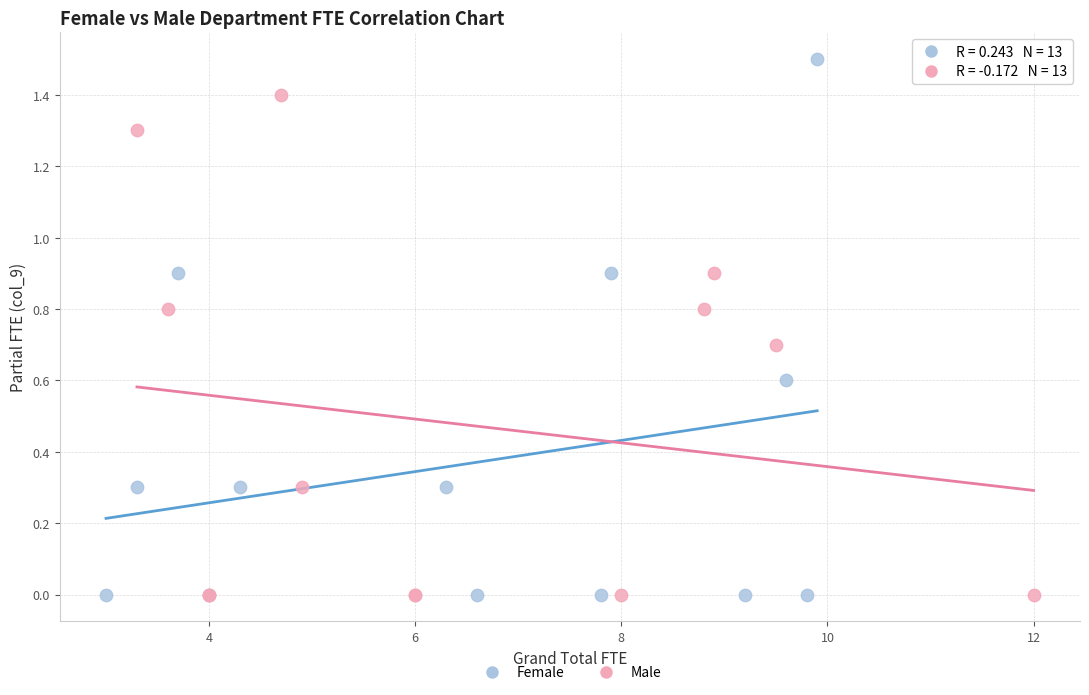

Which series has the widest spread of Y values?

Female